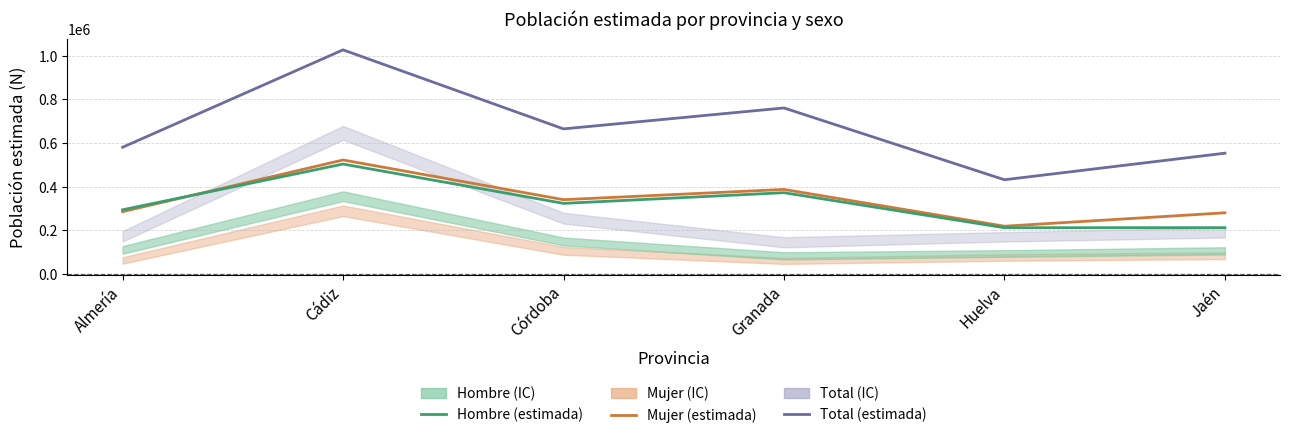

How many data points in Total (estimada) are less than 665066?

3